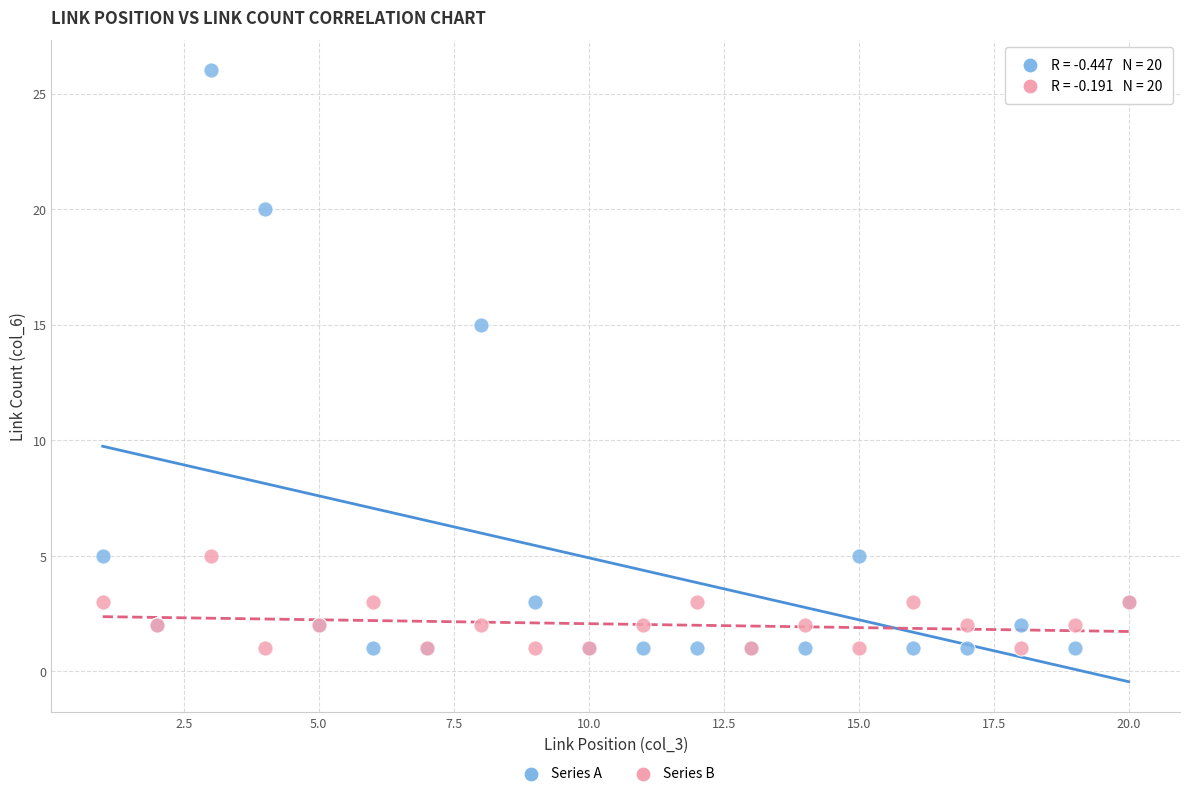

Which series has the widest spread of Y values?

Series A